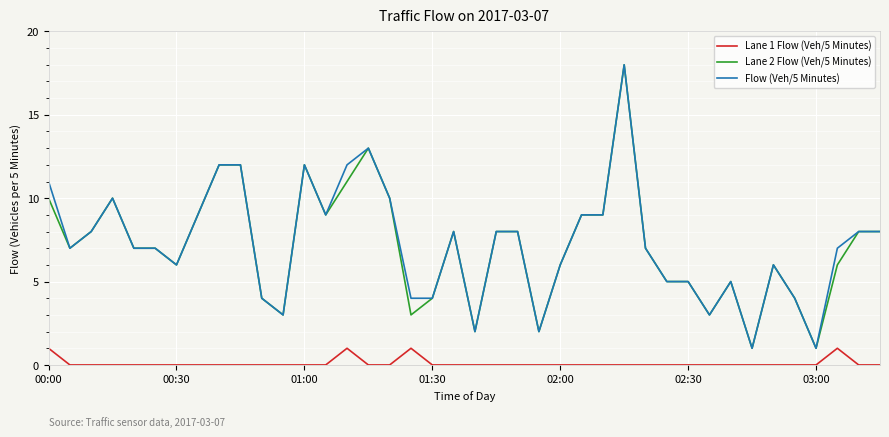

True or false: Lane 2 Flow (Veh/5 Minutes) and Lane 1 Flow (Veh/5 Minutes) intersect in this chart.

False